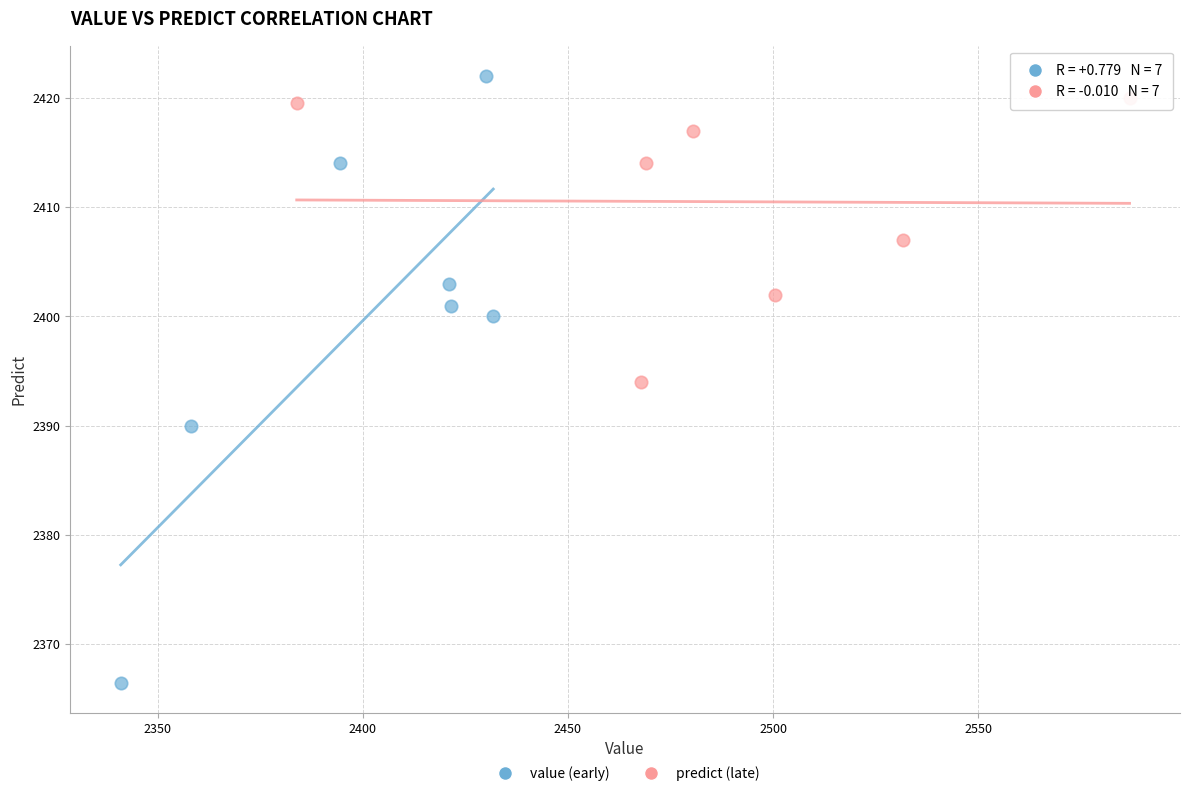

Which series contains the highest Y value?

value (early)